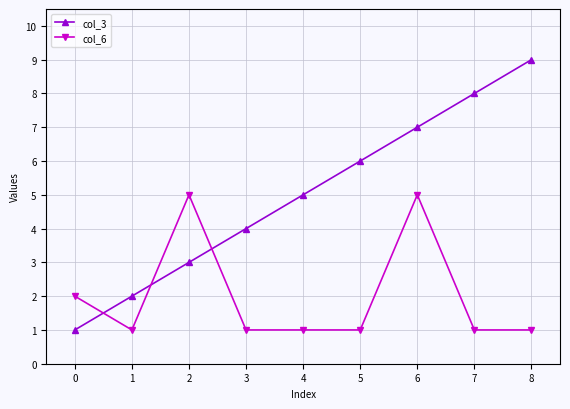

At which category is the sum across all series the highest?

6